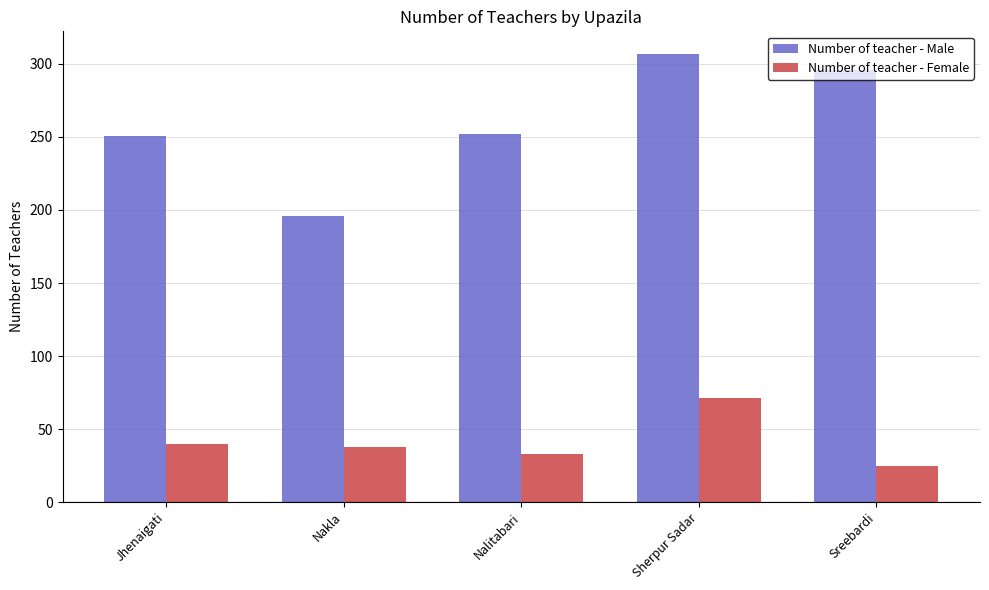

What is the label of the 1st bar from the left?

Jhenaigati